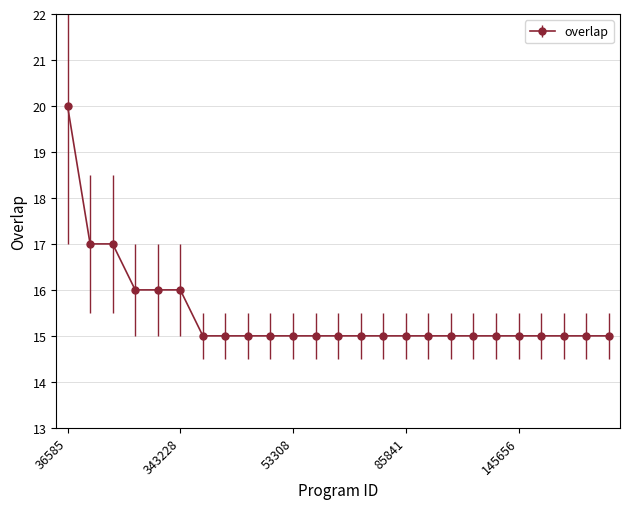

What is the maximum value shown in the chart?

20